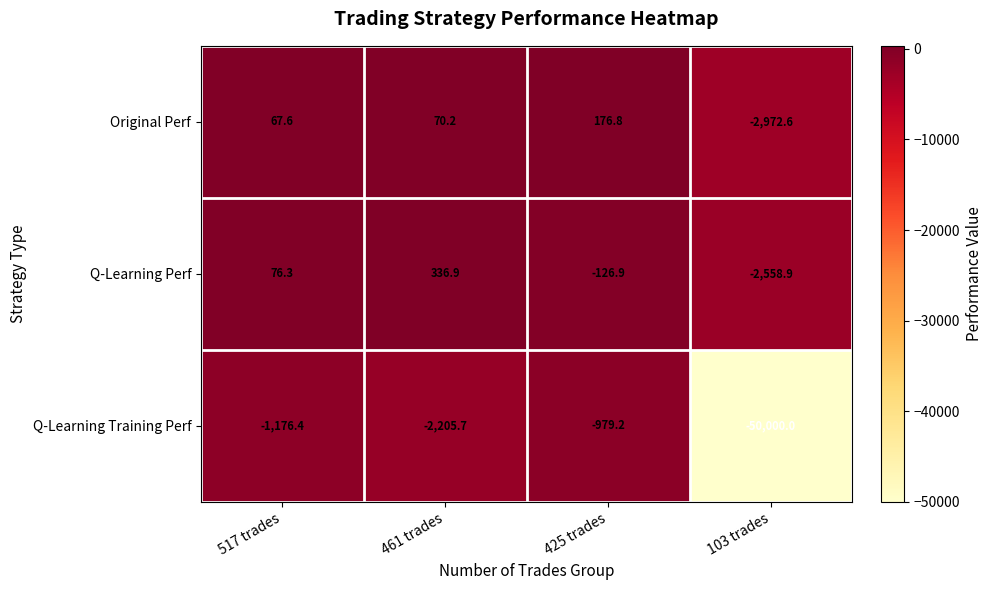

The value of Q-Learning Perf at 517 trades is 104.1. True or false?

False